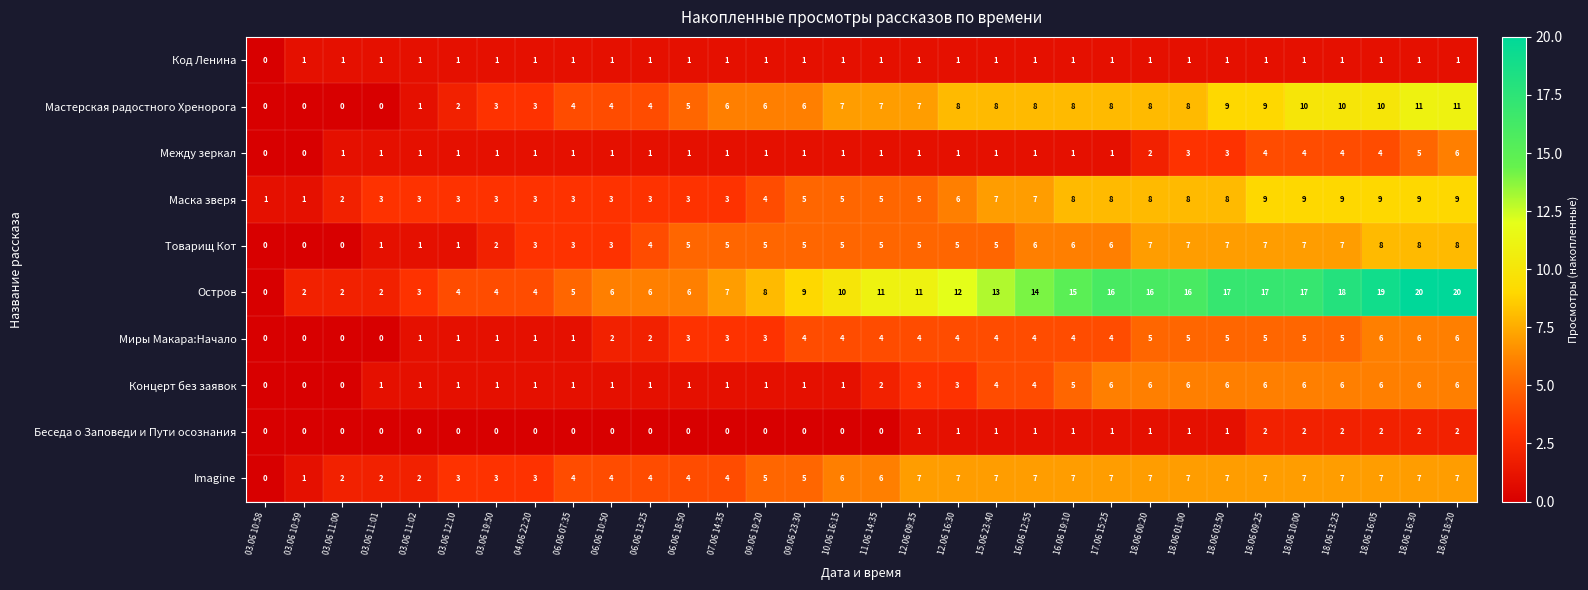

What value does the Товарищ Кот series have at 17.06 15:25?

6